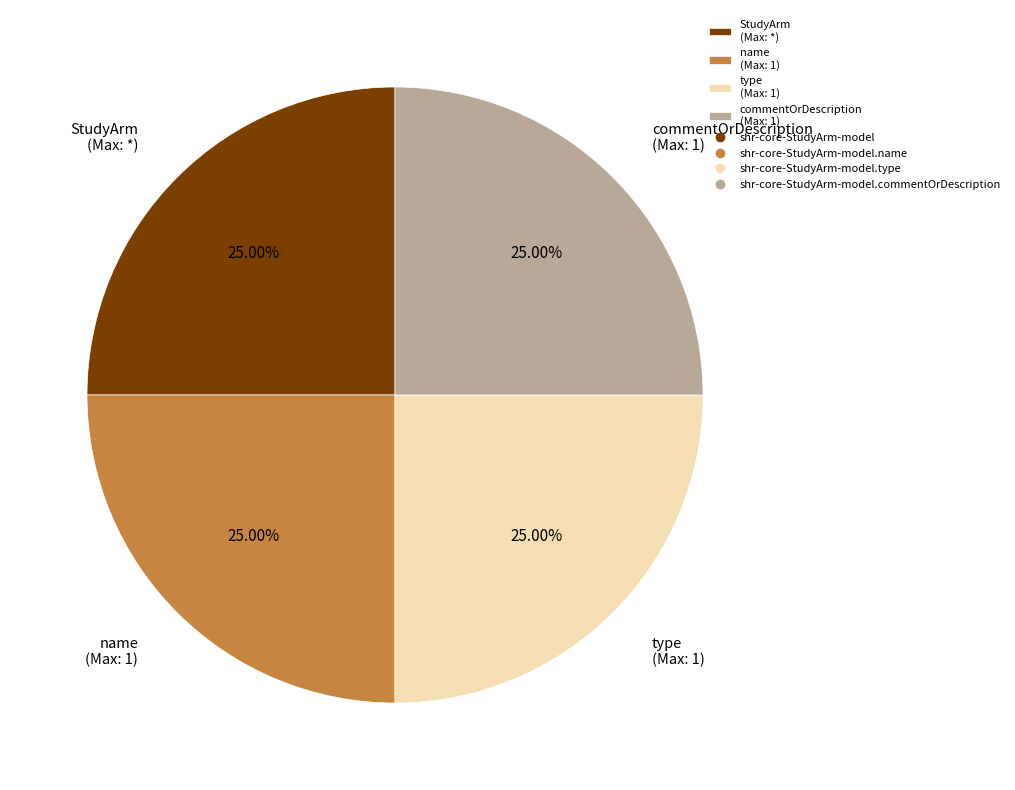

Is StudyArm (Max: *) the majority of the pie?

No